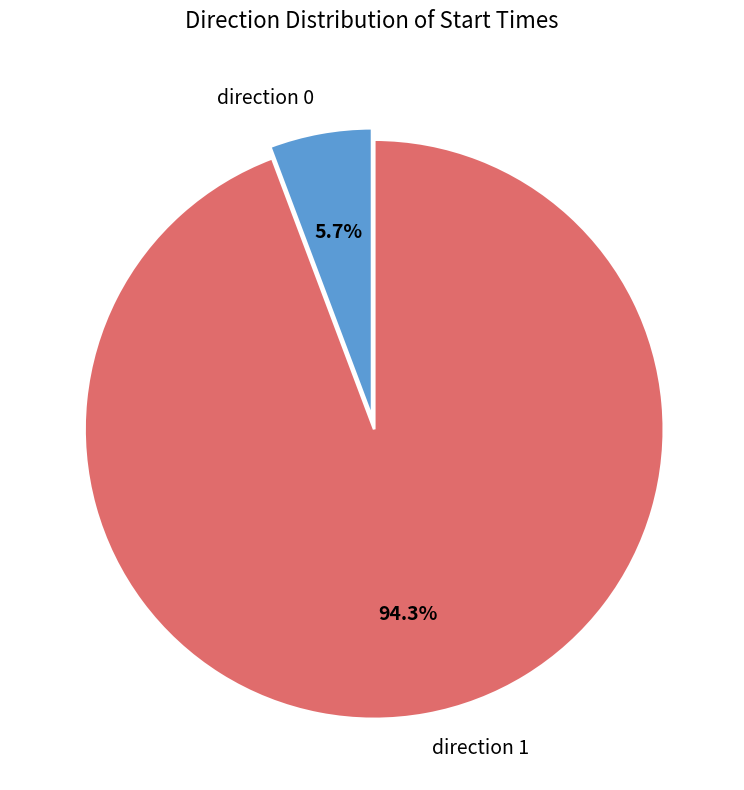

Does any single category account for the majority?

Yes